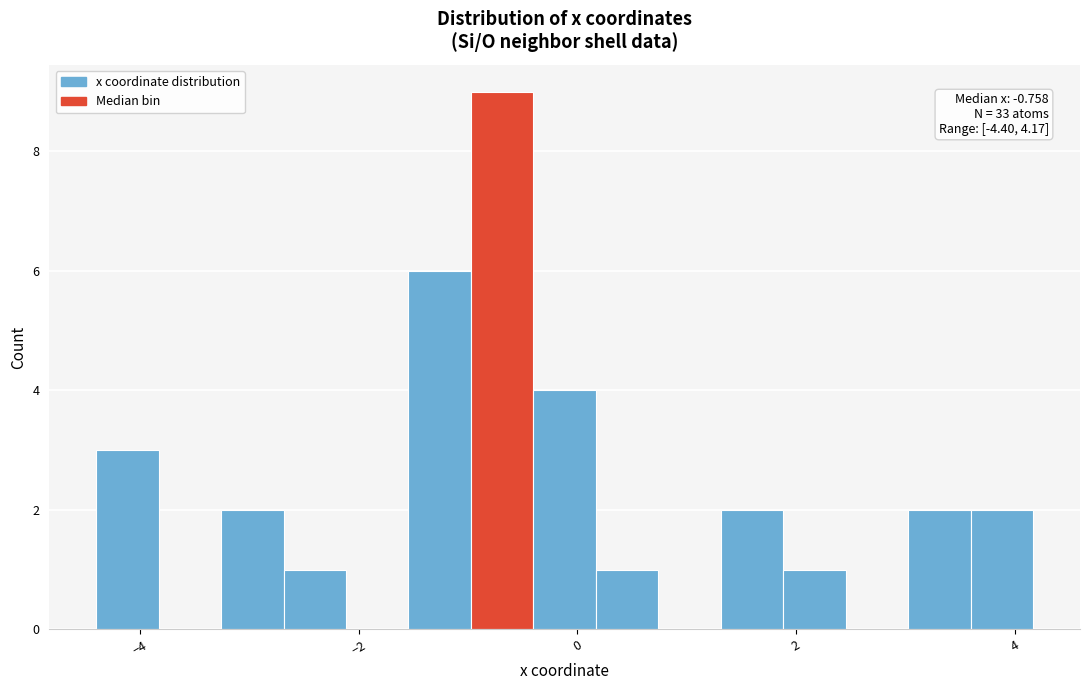

Around what value on the x-axis is the tallest bar? Give the approximate position of its centre, as read against the axis.

-0.6